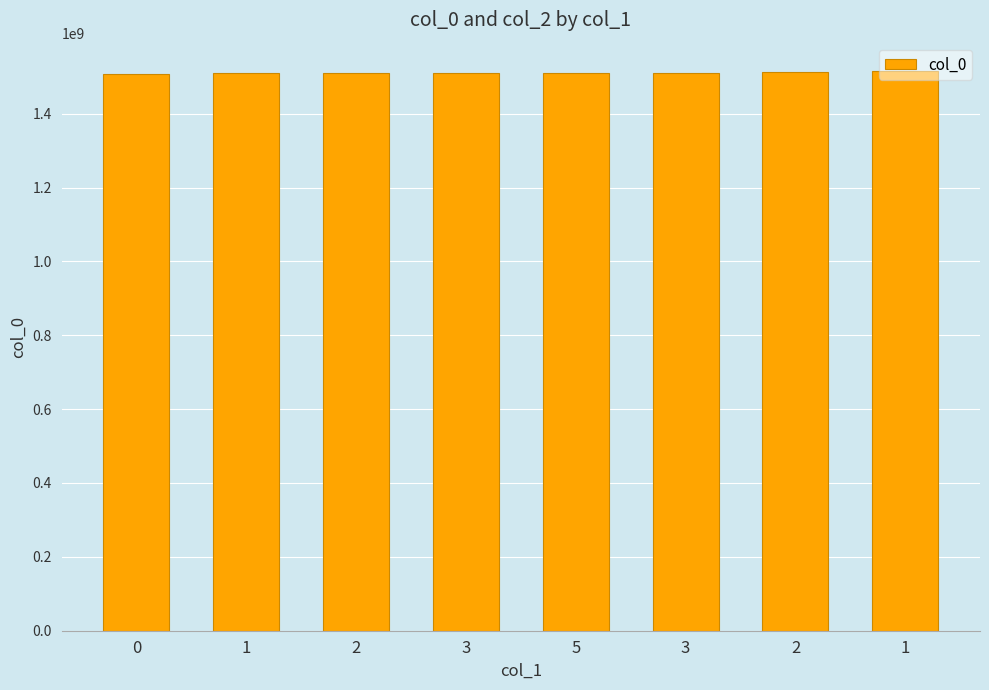

List the labels in order of value, largest first.

1, 2, 3, 5, 3, 2, 1, 0